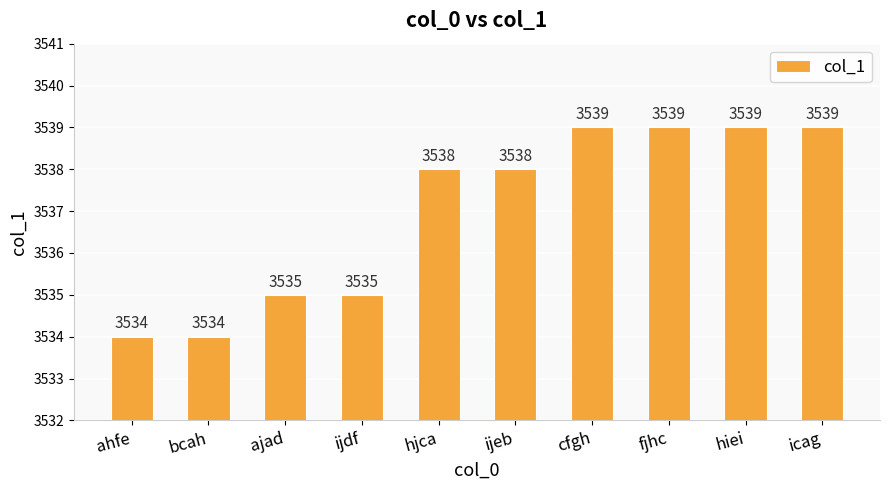

How many data points does each series have?

10